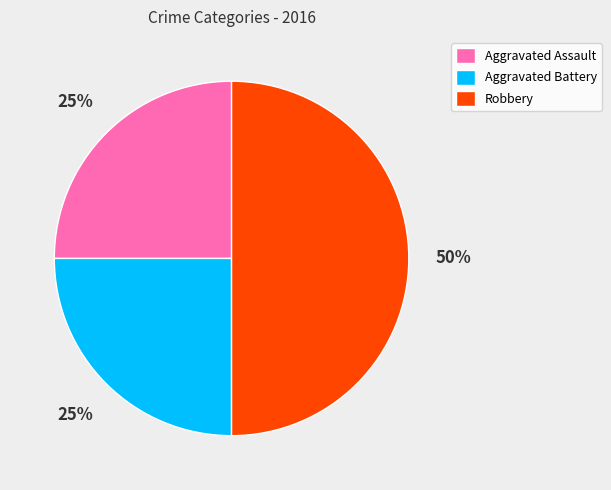

How many slices are in this pie chart?

3